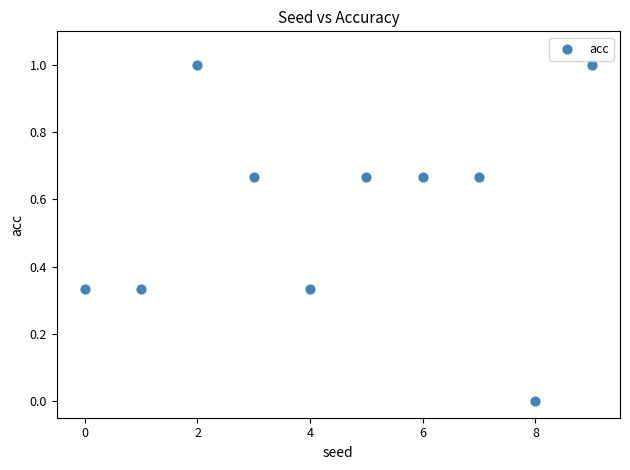

What is the average Y value?

0.6